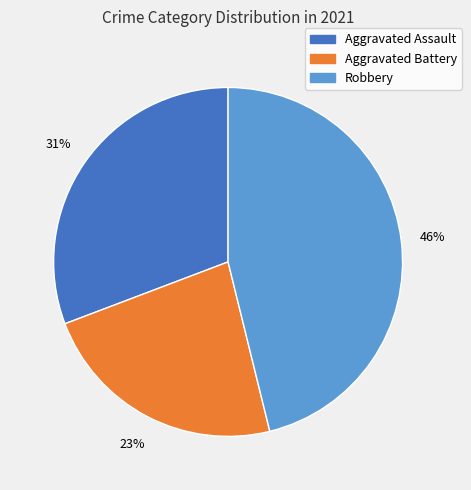

Does any single category account for the majority?

No